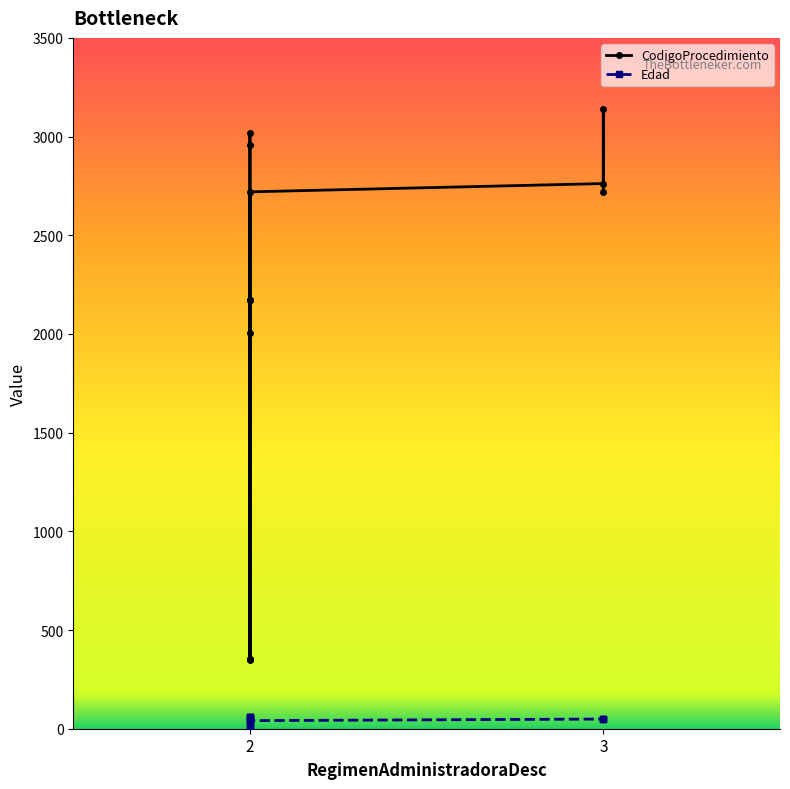

What is the label of the 10th point from the right?

2